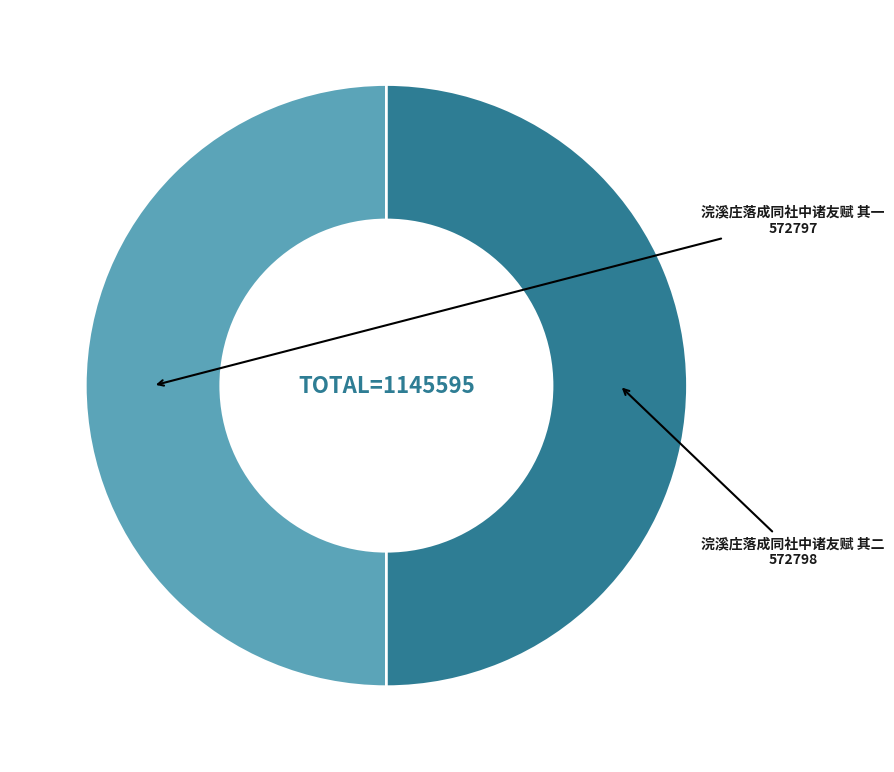

What is the smallest slice in the pie chart?

浣溪庄落成同社中诸友赋 其一